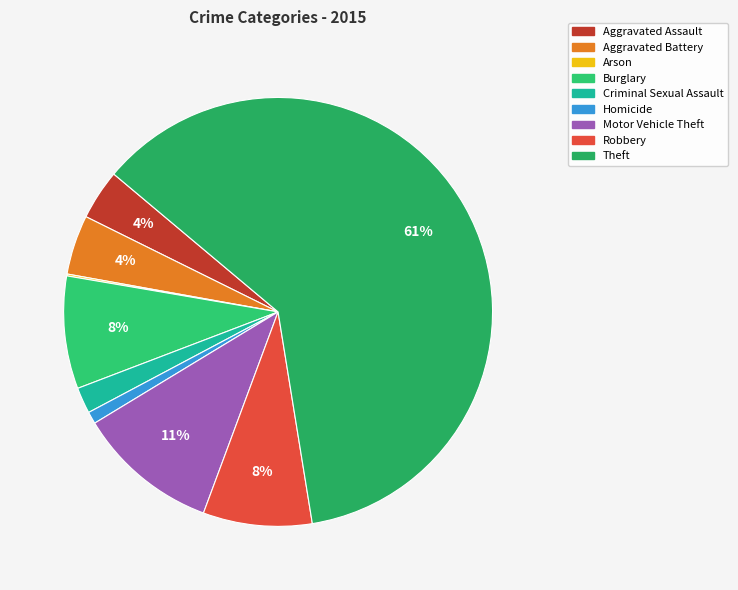

Between Criminal Sexual Assault and Theft, which is larger?

Theft